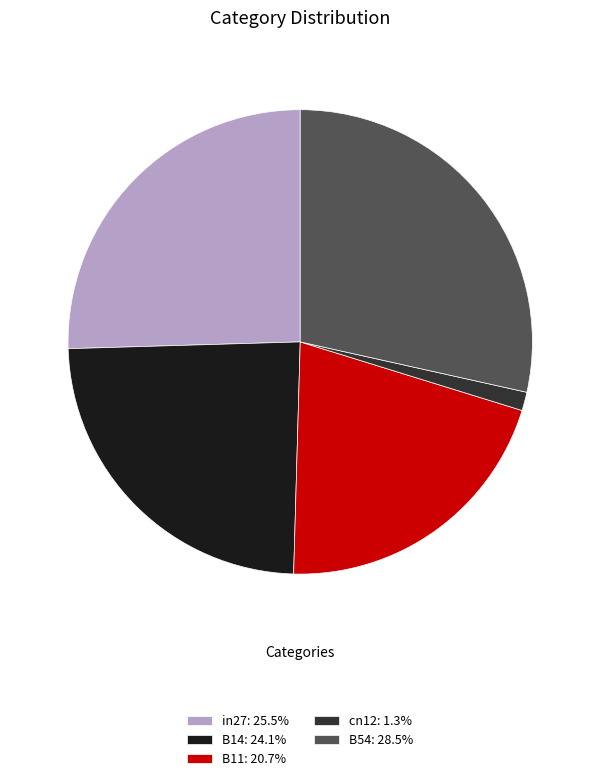

True or false: B14 accounts for 17% of the total.

False